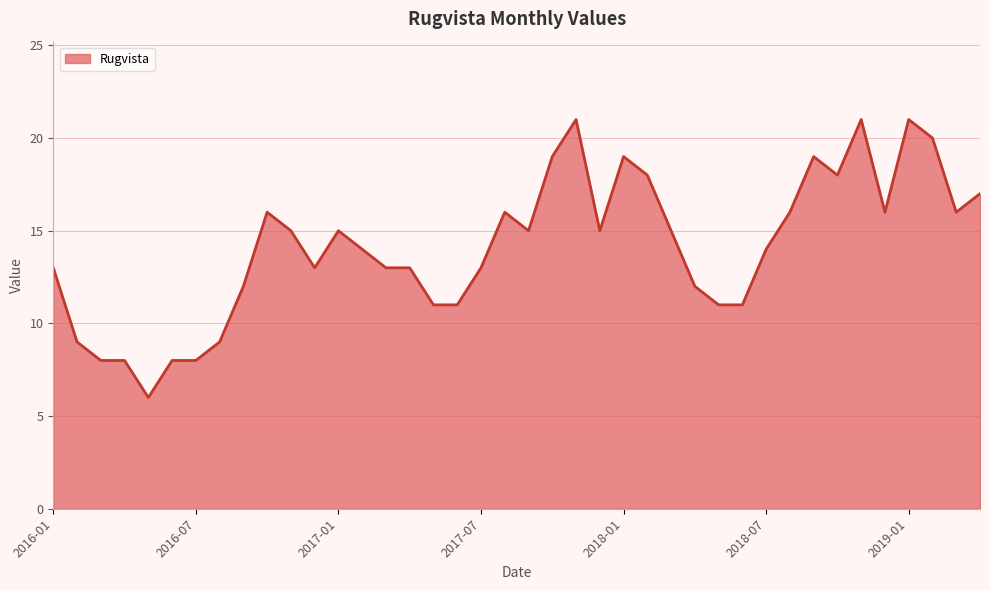

Reading right to left, list all the values displayed in this chart.

17	16	20	21	16	21	18	19	16	14	11	11	12	15	18	19	15	21	19	15	16	13	11	11	13	13	14	15	13	15	16	12	9	8	8	6	8	8	9	13